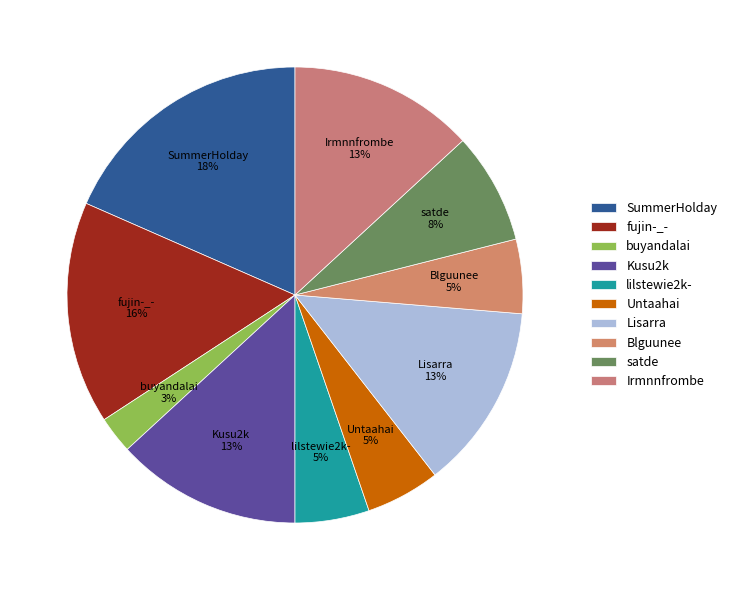

Combined, do buyandalai and Irmnnfrombe account for over 50%?

No